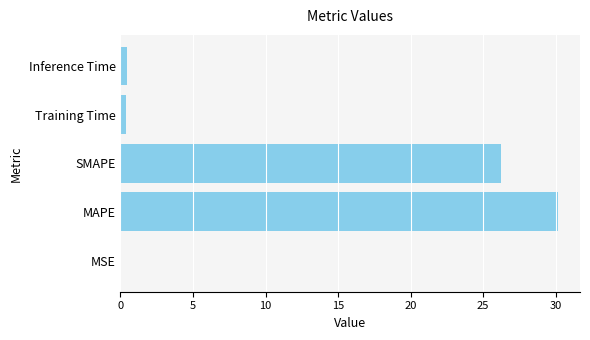

What is the average value?

11.5